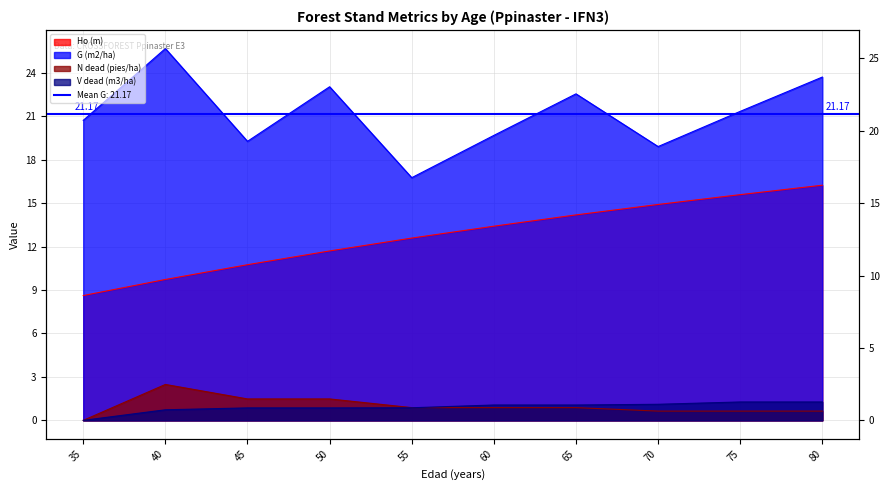

Reading left to right, extract all data points from this chart.

Ho (m): 8.6	9.7	10.8	11.7	12.6	13.4	14.2	14.9	15.6	16.2
G (m2/ha): 20.7	25.7	19.3	23.0	16.8	19.7	22.6	18.9	21.3	23.7
N dead (pies/ha): 0.0	2.5	1.5	1.5	0.9	0.9	0.9	0.6	0.6	0.6
V dead (m3/ha): 0.0	0.7	0.9	0.9	0.9	1.1	1.1	1.1	1.3	1.3